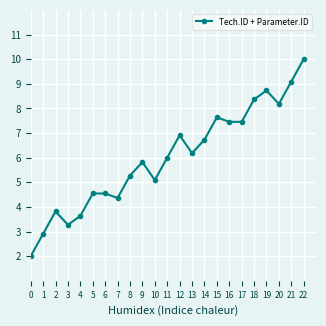

Read the value at 13.

6.2